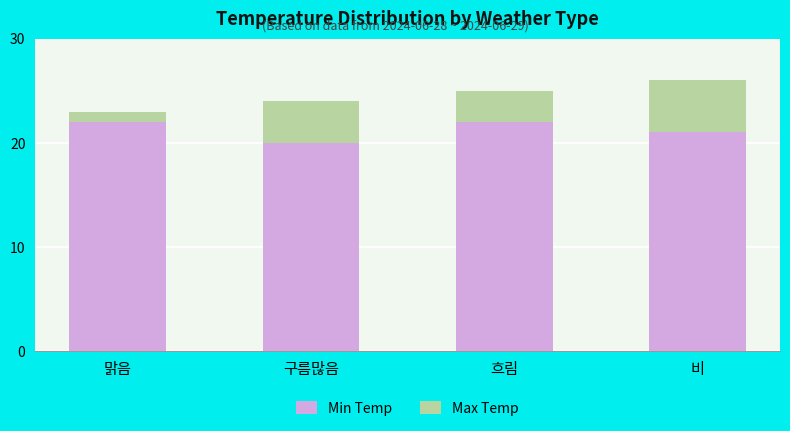

Reading right to left, transcribe the values for Min Temp.

비=21	흐림=22	구름많음=20	맑음=22